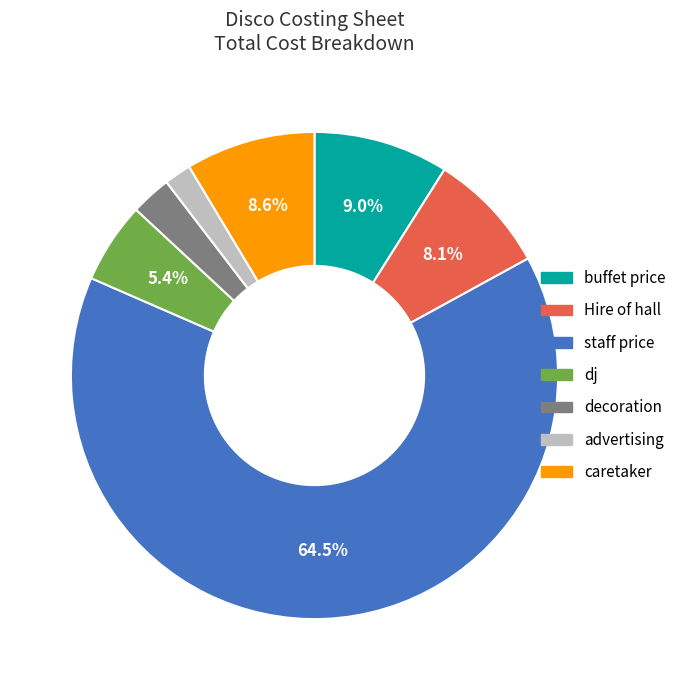

Count the number of slices in the pie.

7